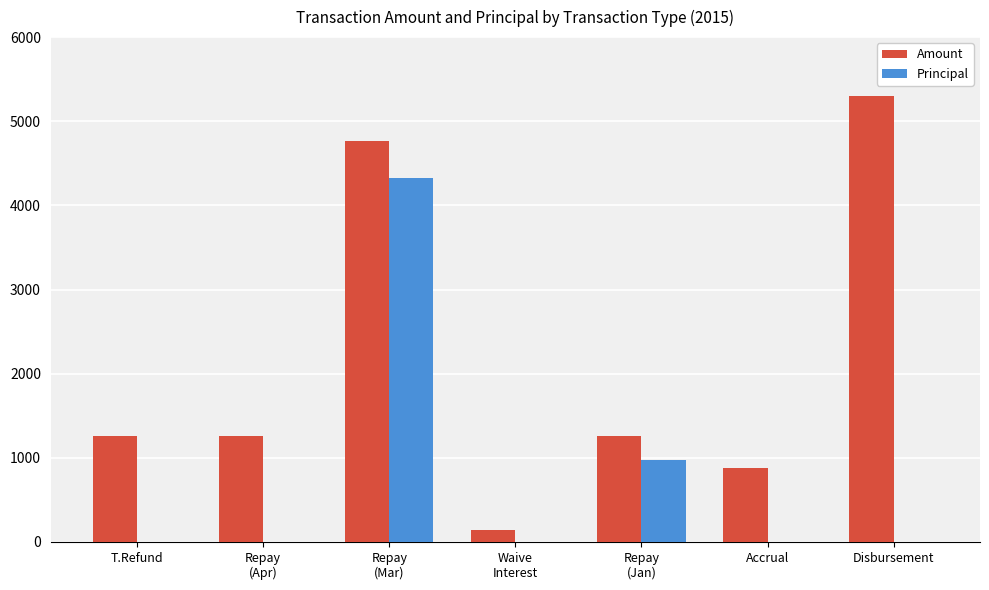

What is the total value across all series at Disbursement?

5300.0